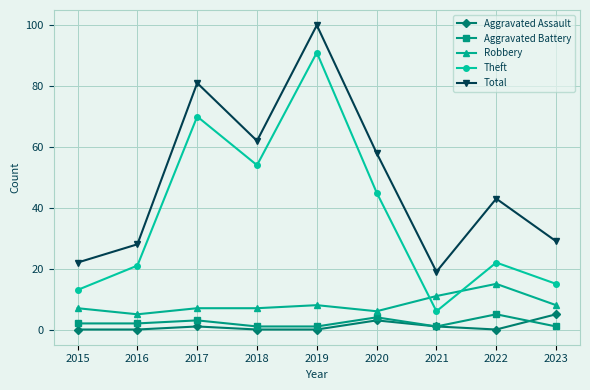

Which series changed the most between 2018 and 2021?

Theft